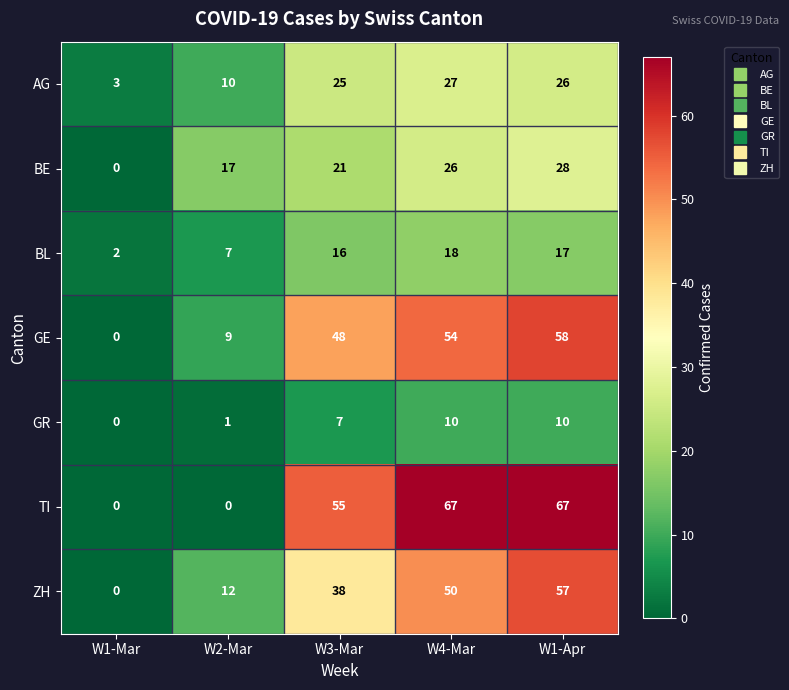

The value of AG at W2-Mar is 10. True or false?

True